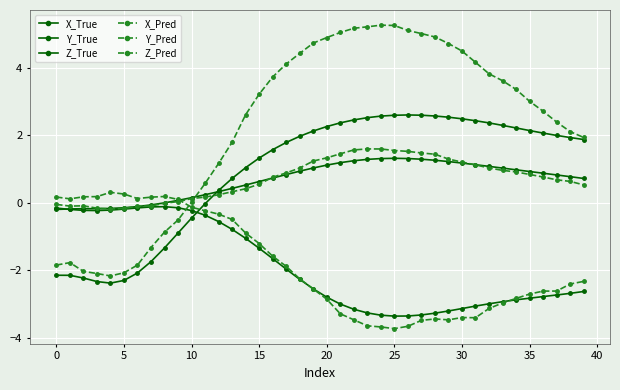

How many lines are shown in the chart?

6